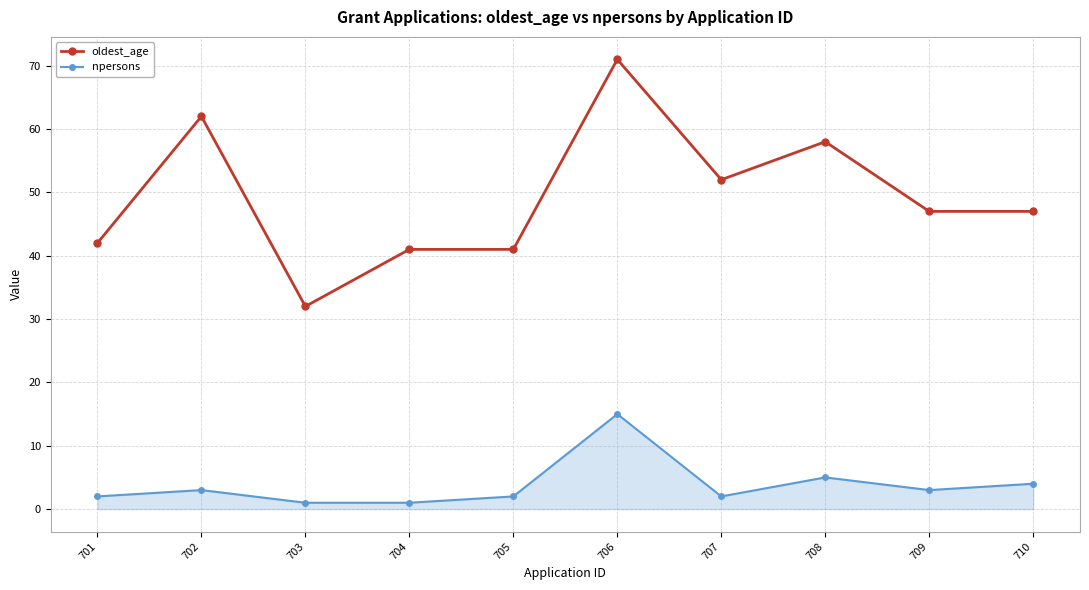

Reading left to right, what are all the values shown in this chart?

oldest_age: 701=42	702=62	703=32	704=41	705=41	706=71	707=52	708=58	709=47	710=47
npersons: 701=2	702=3	703=1	704=1	705=2	706=15	707=2	708=5	709=3	710=4